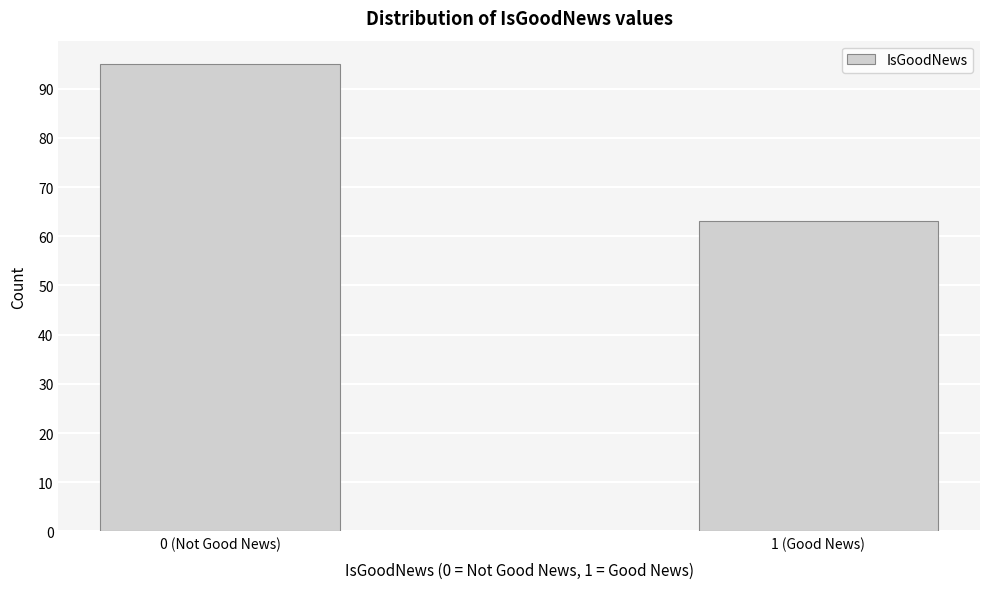

Reading left to right, list all the values displayed in this chart.

95	63